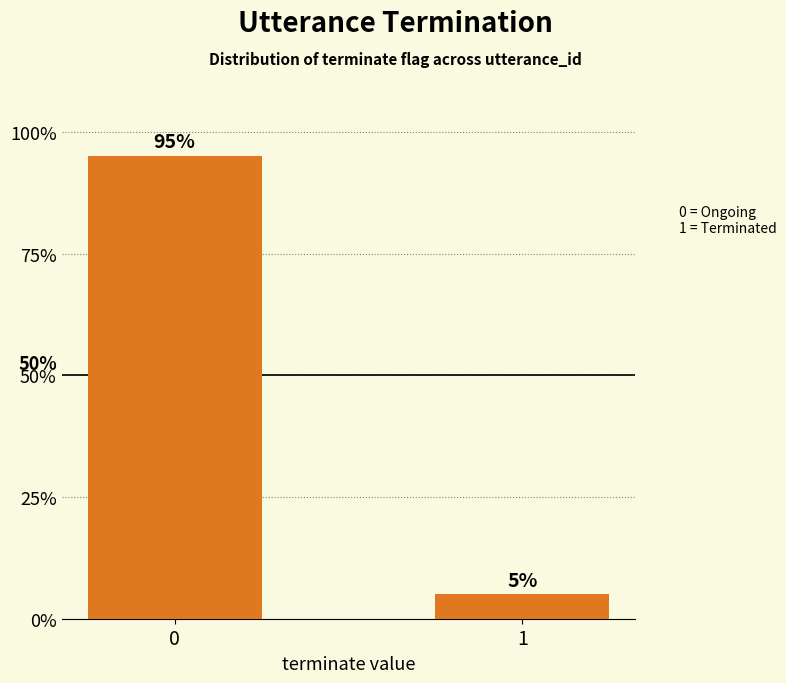

Are the bars horizontal?

No